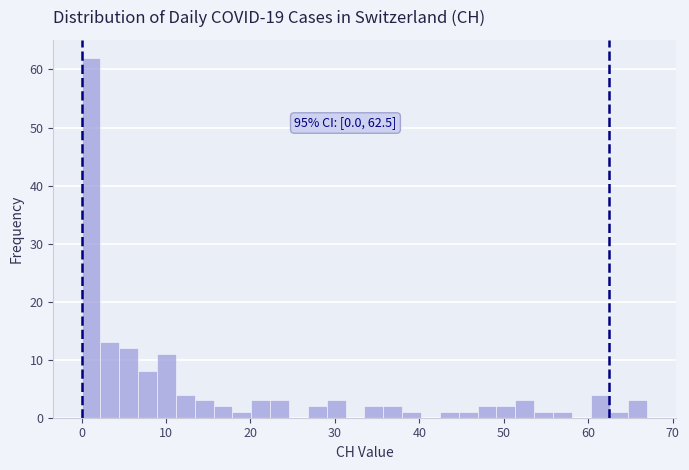

Read against the x-axis, roughly where is the centre of the tallest bar?

1